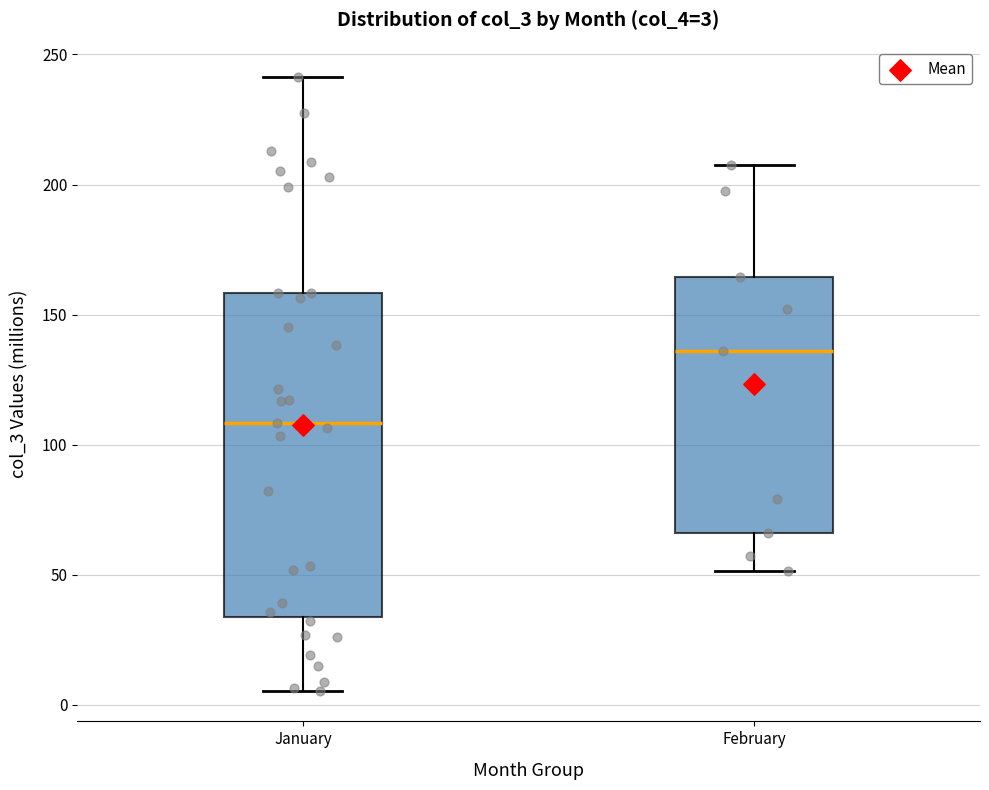

Which box has the highest median line?

February